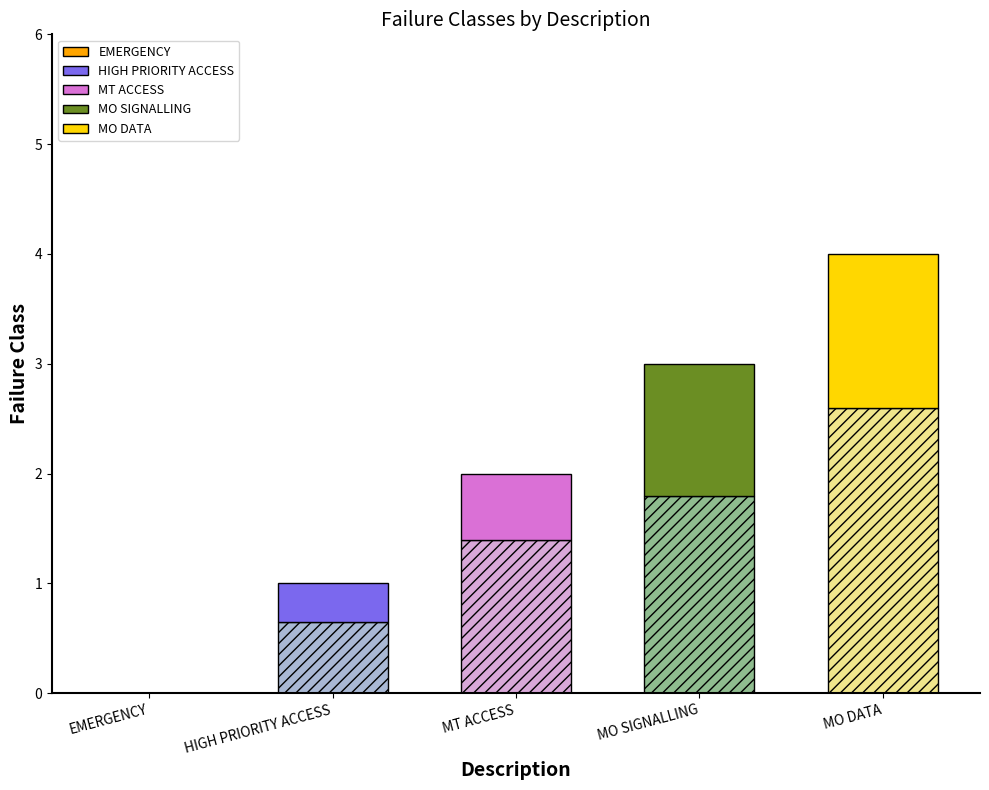

Which label corresponds to the largest value in the chart?

MO DATA